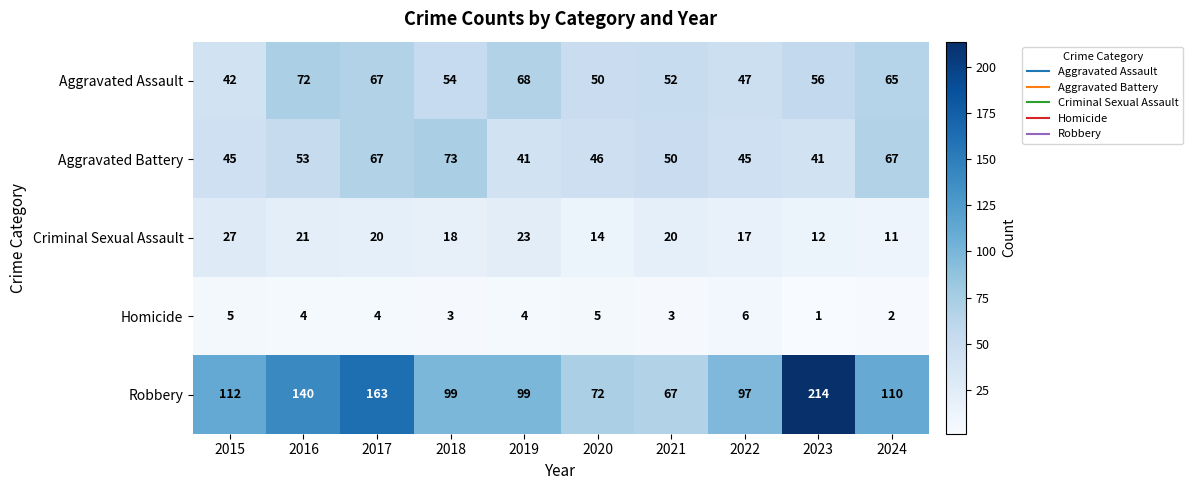

What is the sum of the Aggravated Battery values at 2015 and 2017?

112